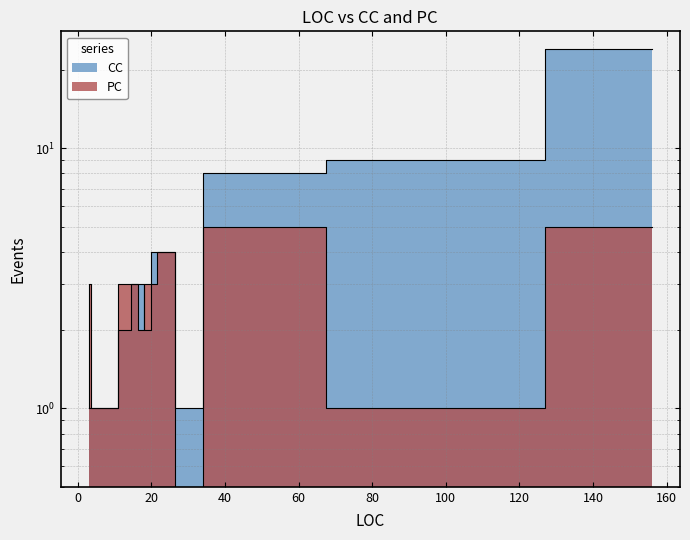

Between 17 and 13, which is larger?

17